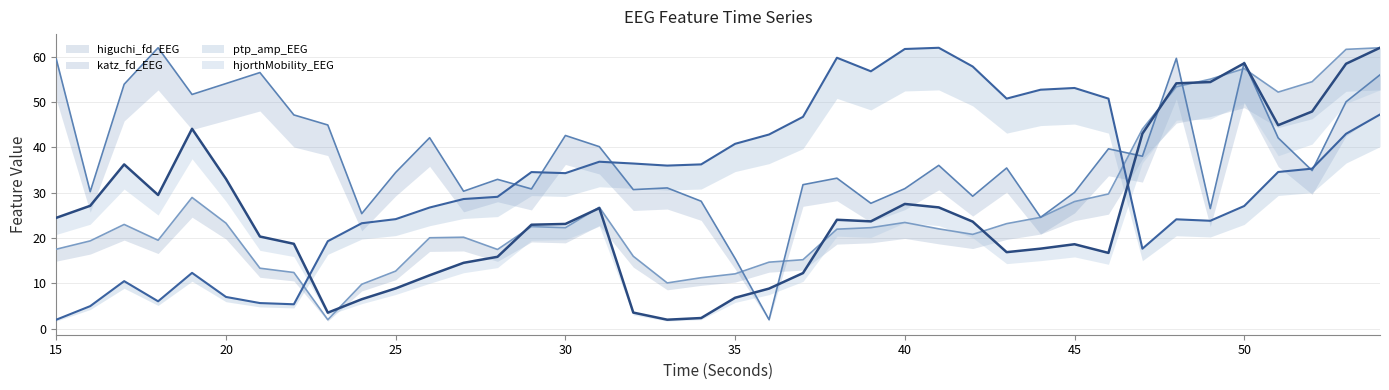

Which series changed the most between 32 and 47?

hjorthMobility_EEG